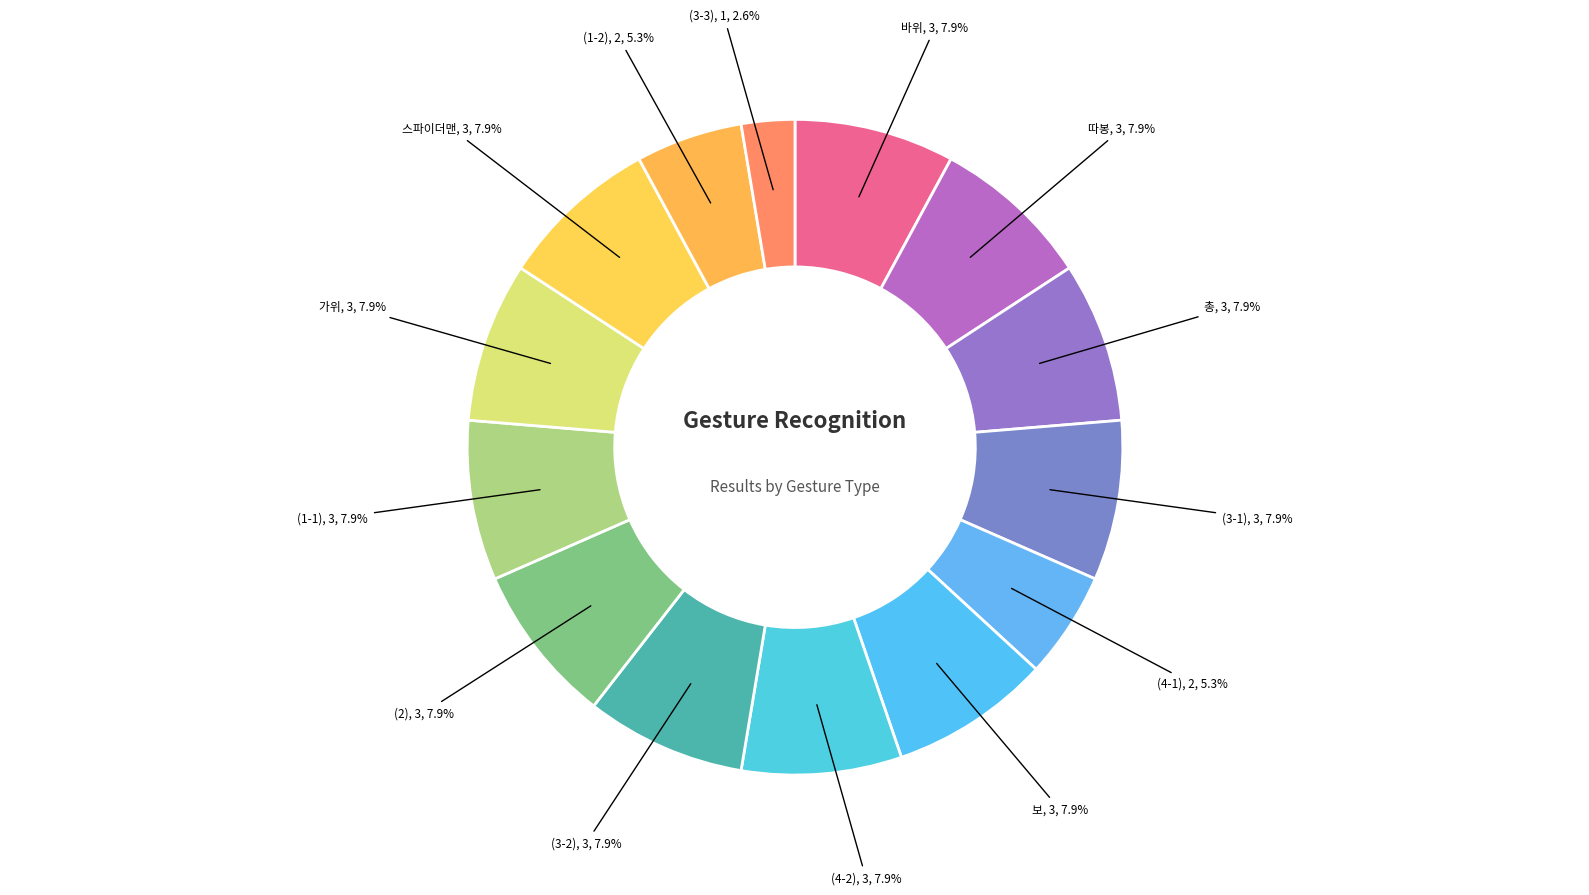

The 가위 slice represents 8% of the pie. True or false?

True